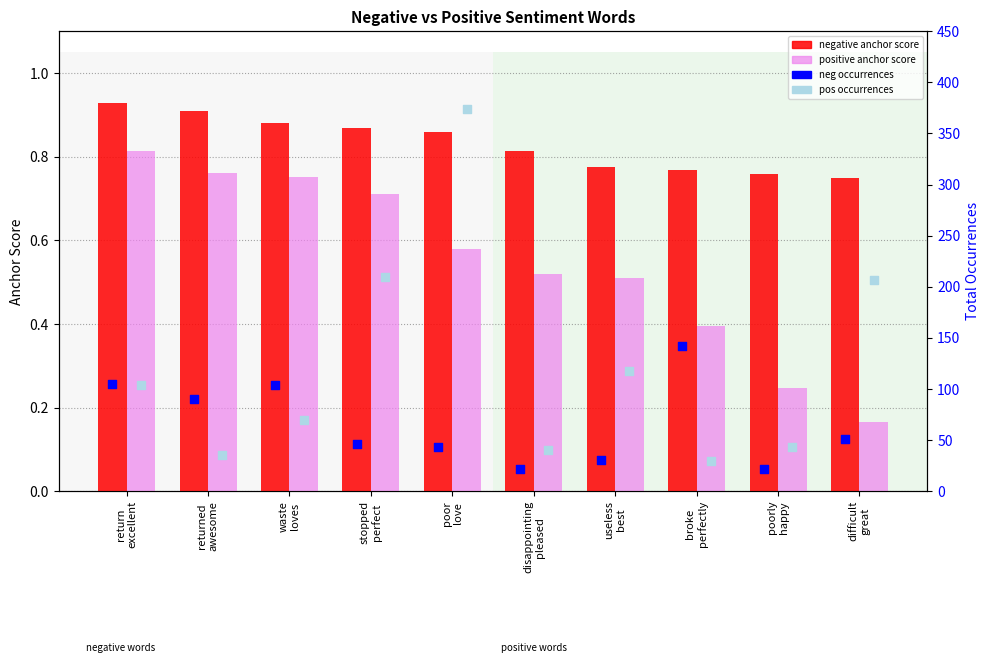

Which series reaches the minimum Y coordinate?

positive anchor score